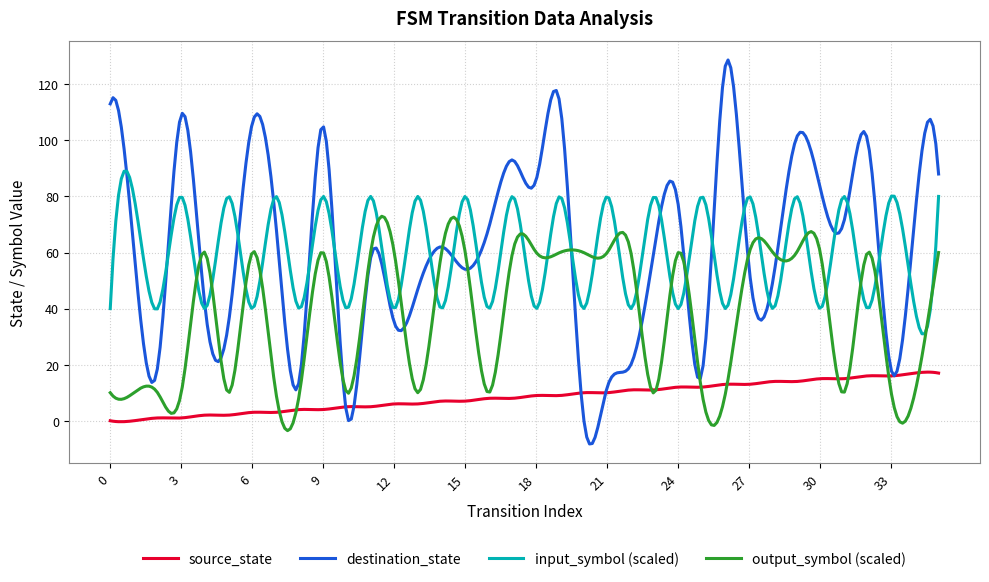

What is the maximum value shown in the chart?

128.7